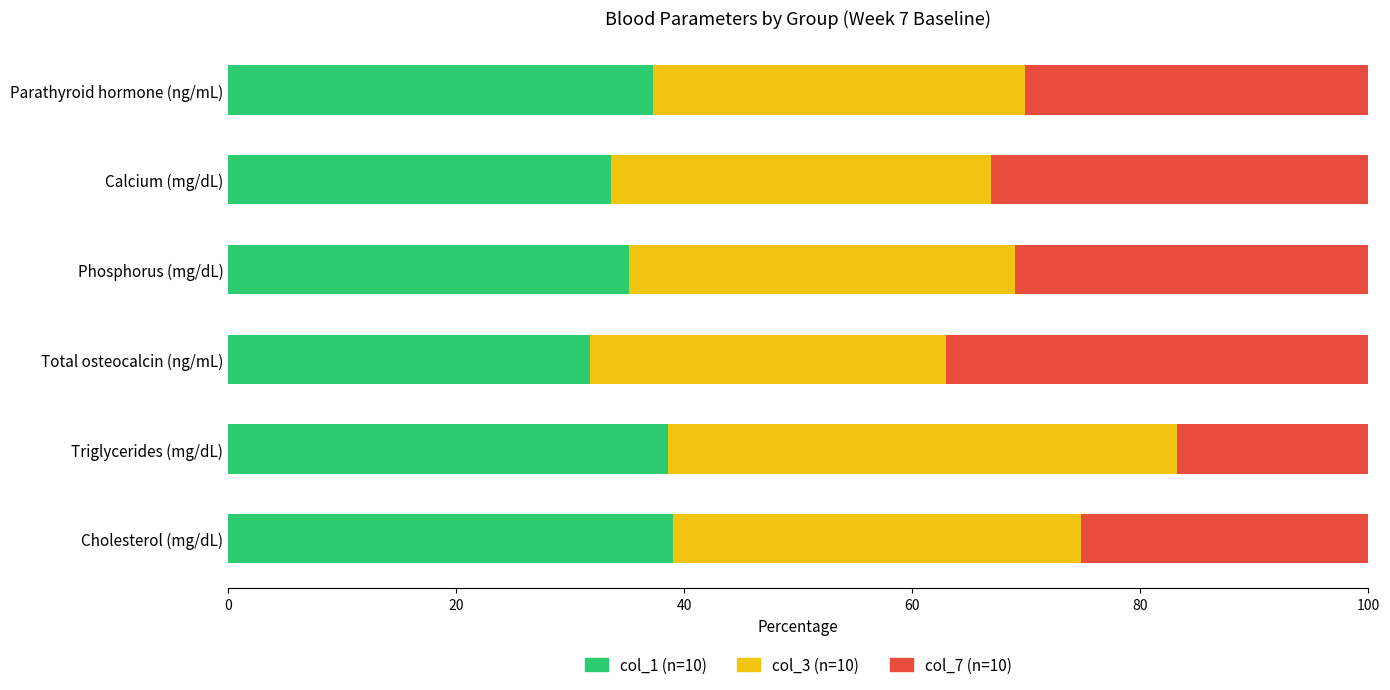

What is the total value across all series at Parathyroid hormone (ng/mL)?

100.0